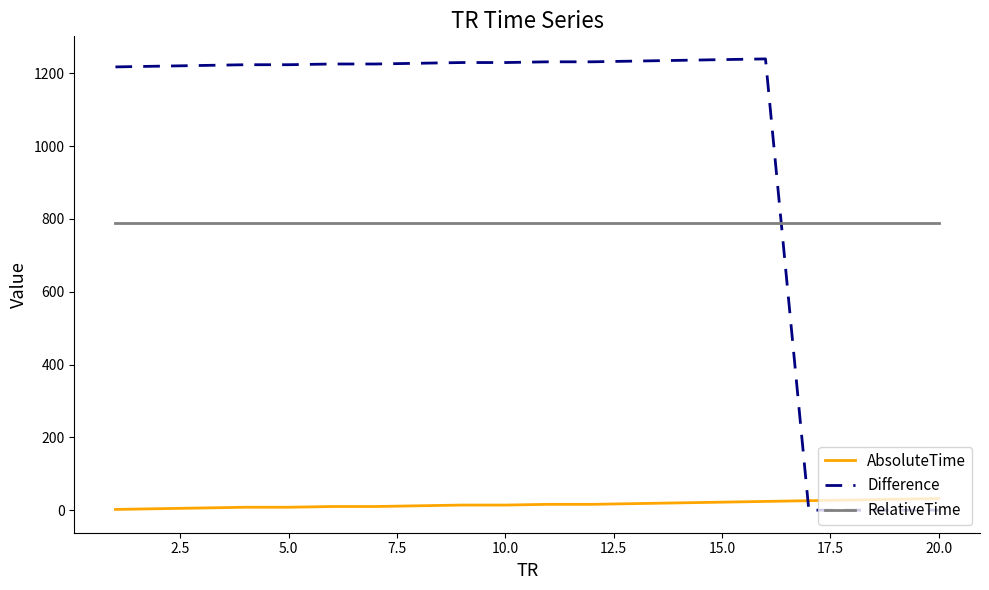

What is the average value of the Difference series?

982.5